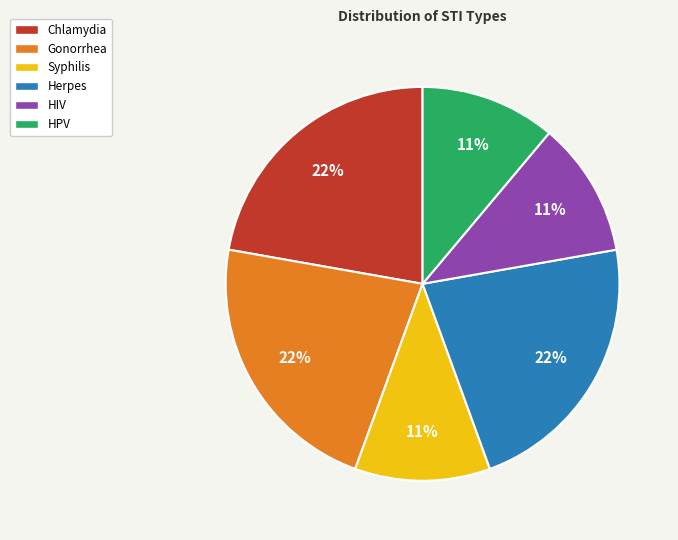

The Gonorrhea slice represents 12% of the pie. True or false?

False